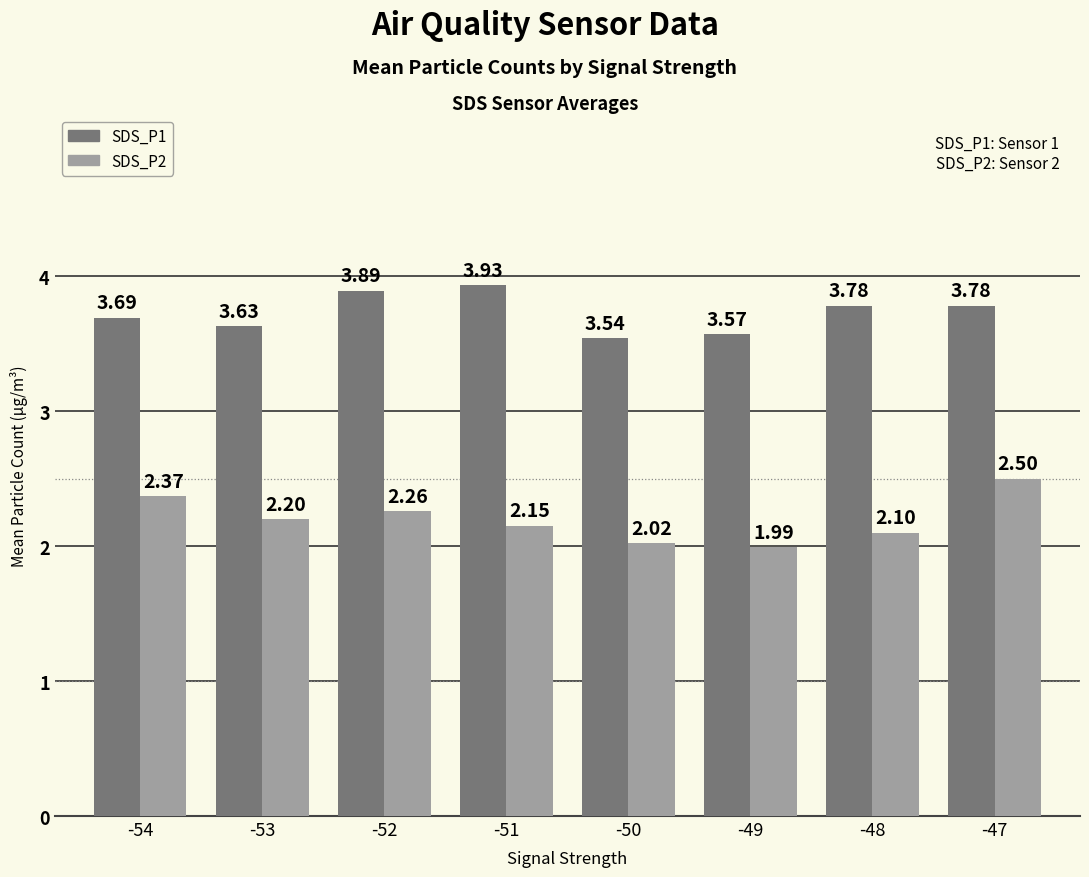

What is the total value across all series at -49?

5.6